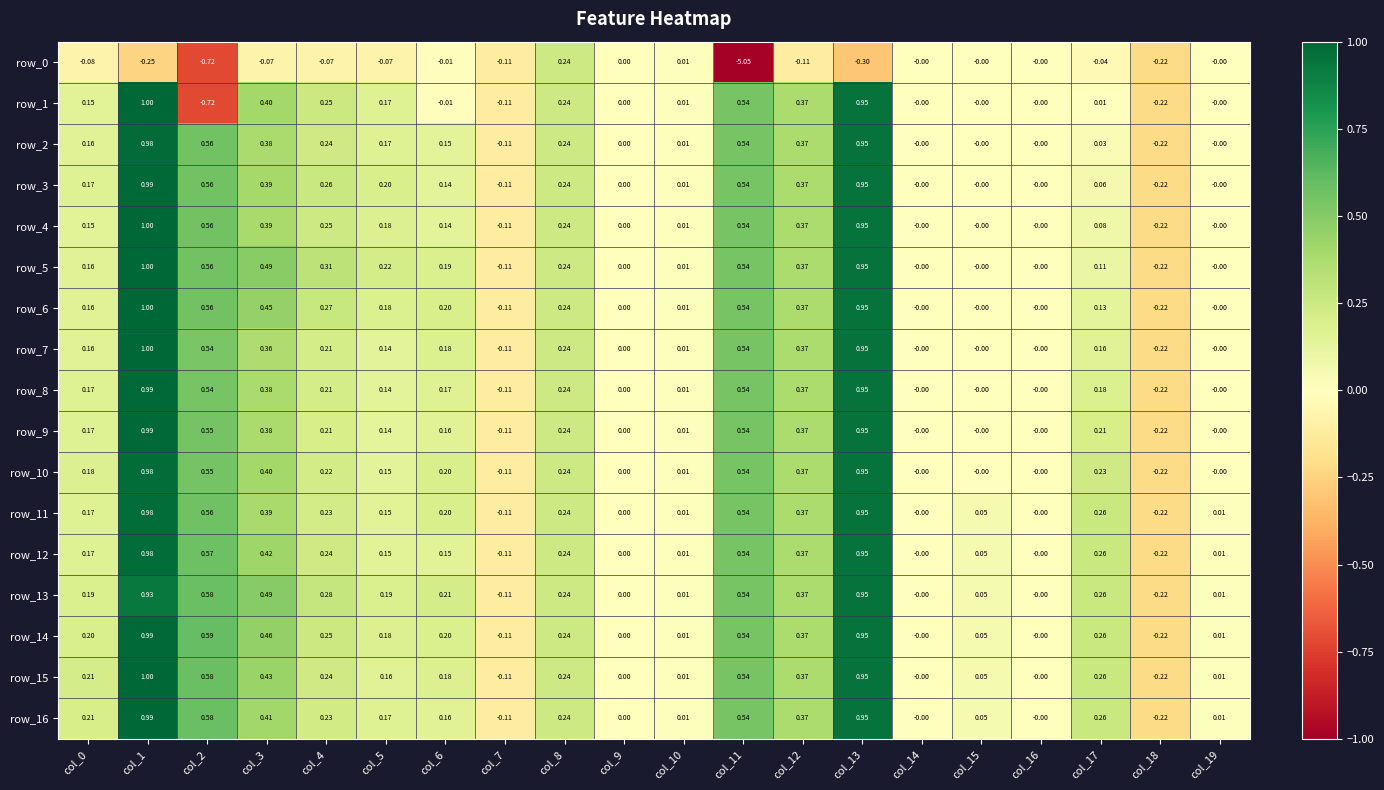

At which label does row_5 first exceed 0?

col_0